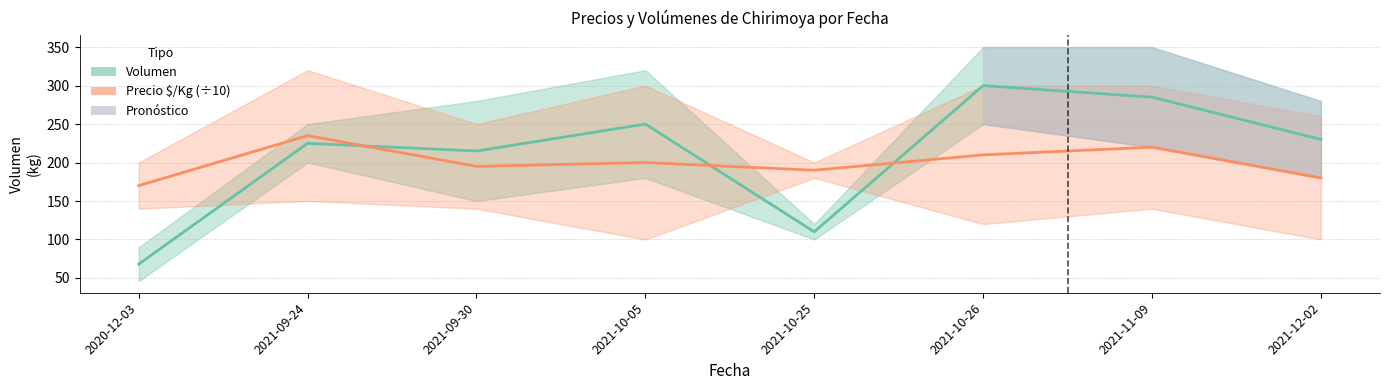

Between 2020-12-03 and 2021-10-05, which series saw the biggest shift?

Volumen promedio